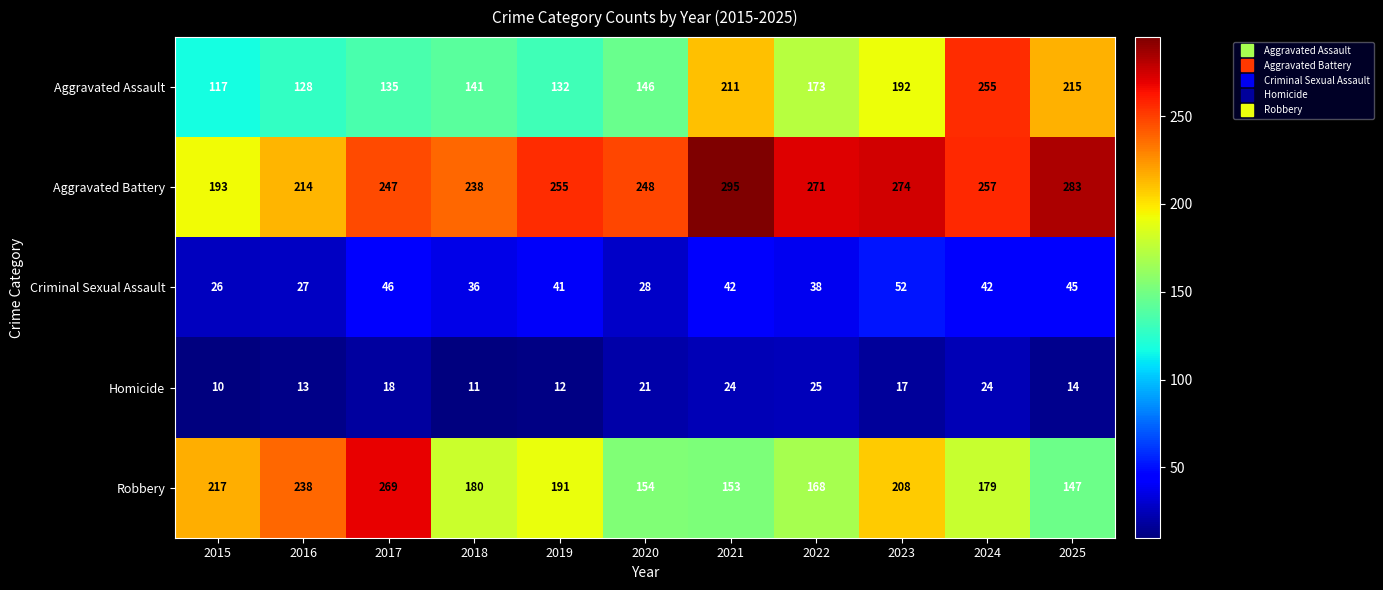

Where is Aggravated Assault nearest to the value 186?

2023